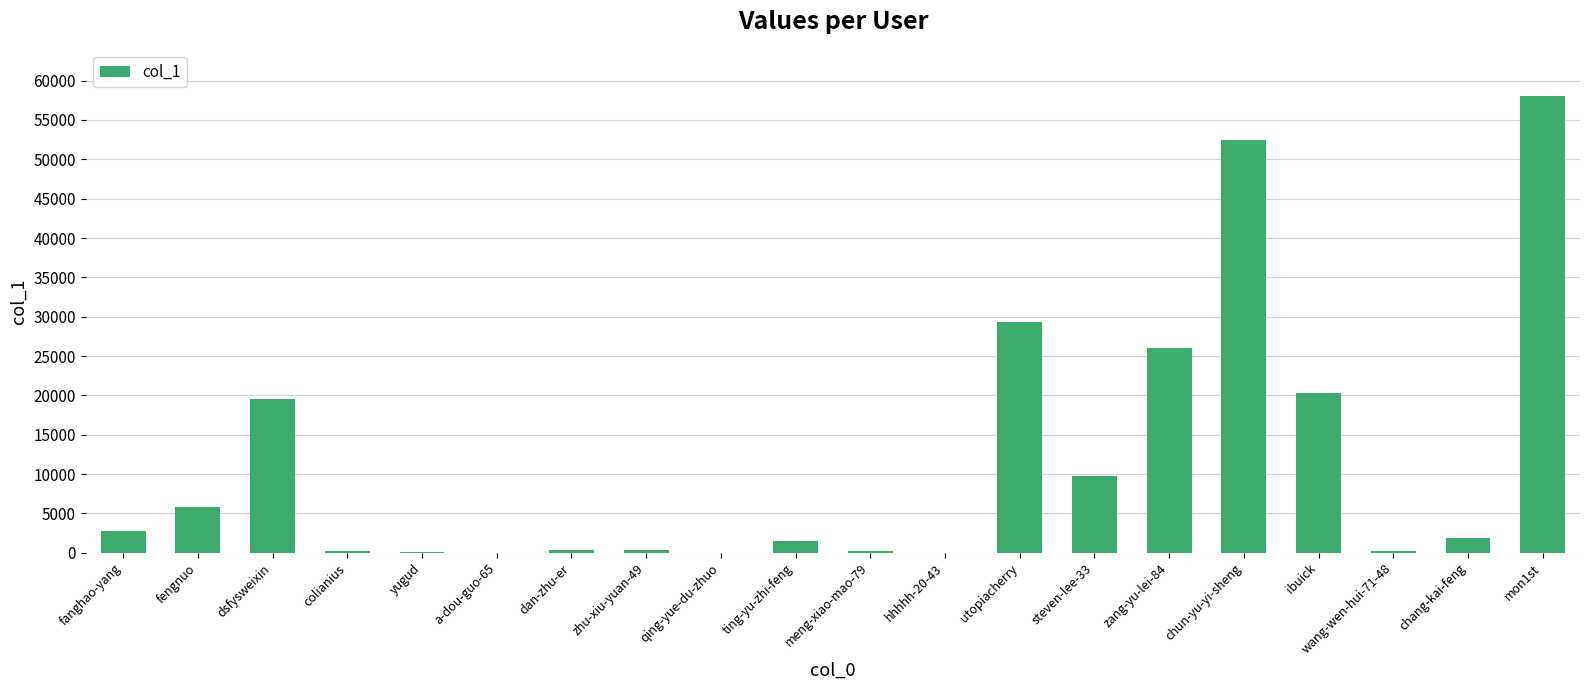

What is the change in value from chun-yu-yi-sheng to ibuick?

-32140